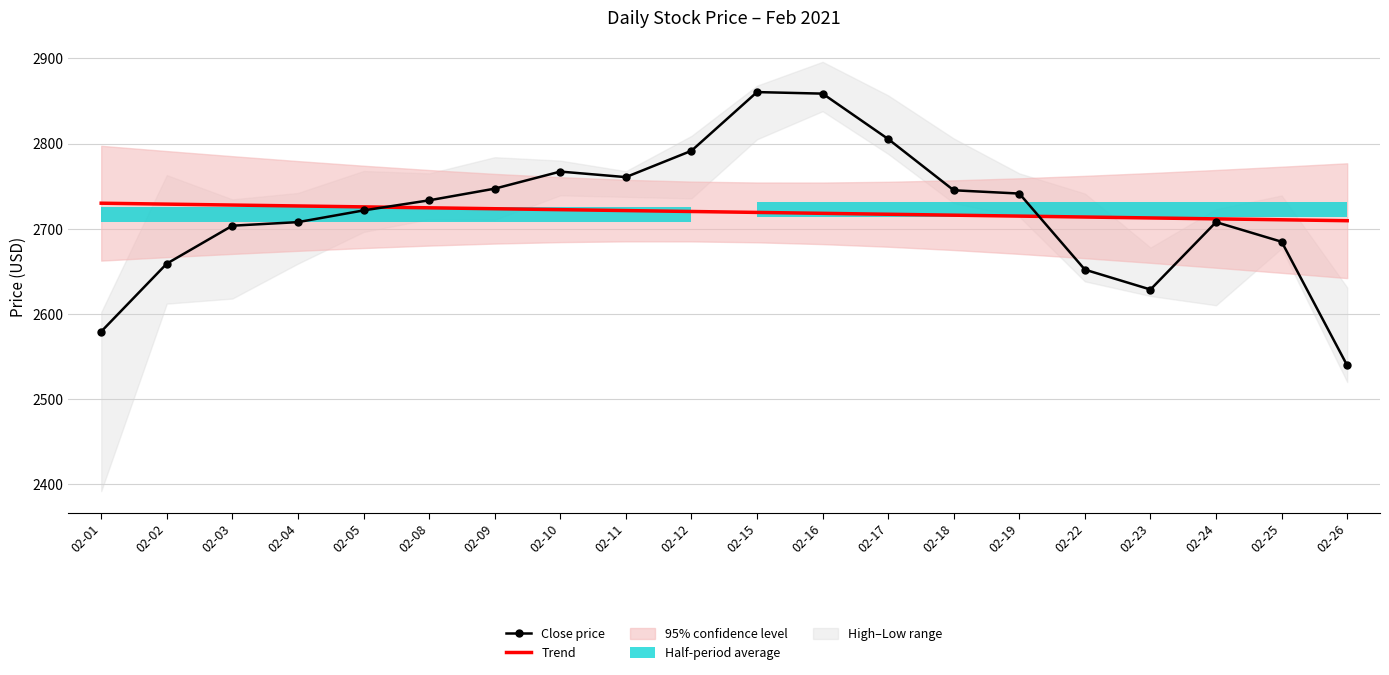

How many data points does each series have?

20